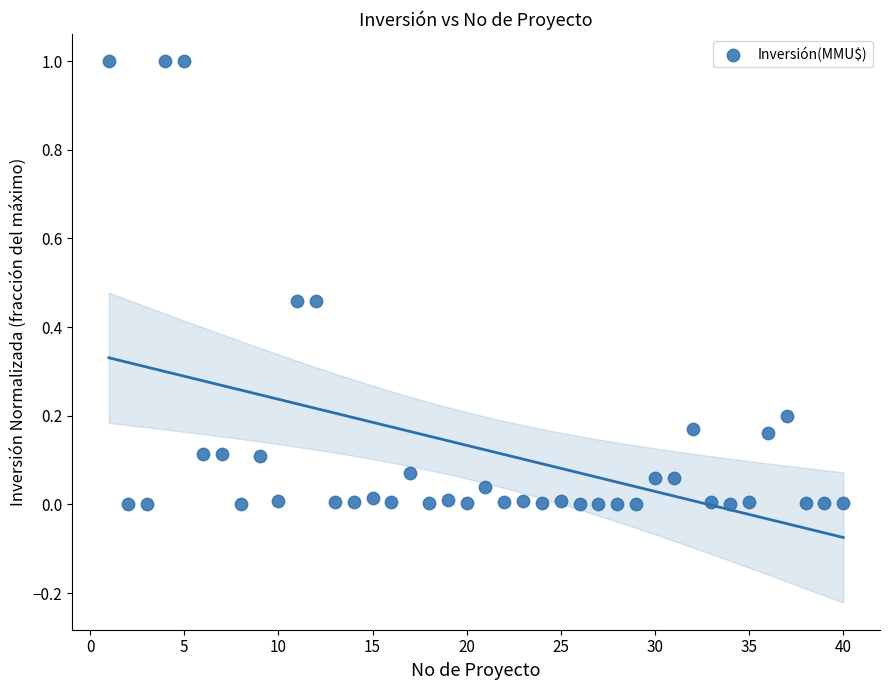

What is the range of Y values (max minus min)?

1.0